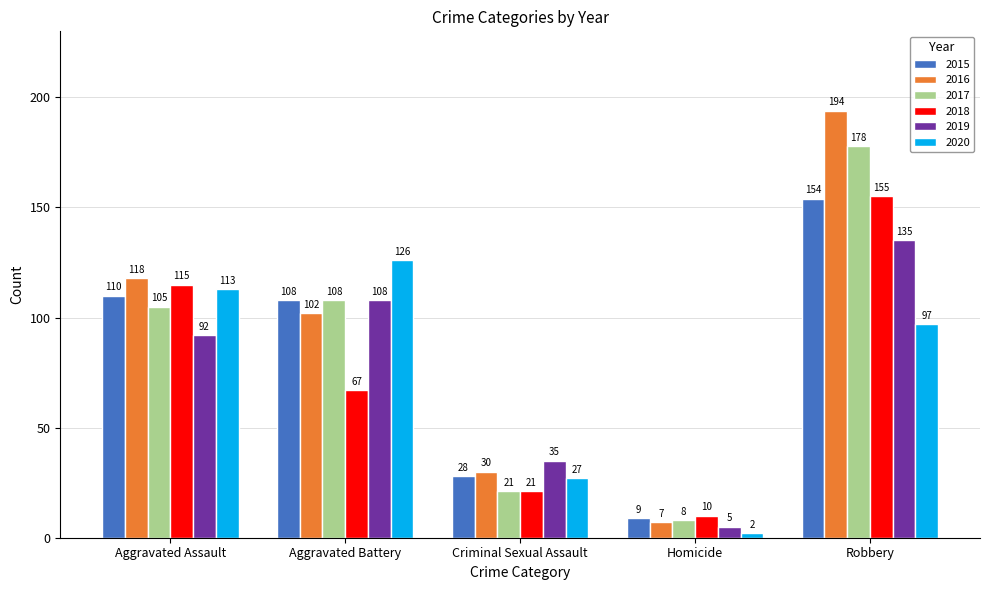

What is the lowest value of the 2018 series?

10